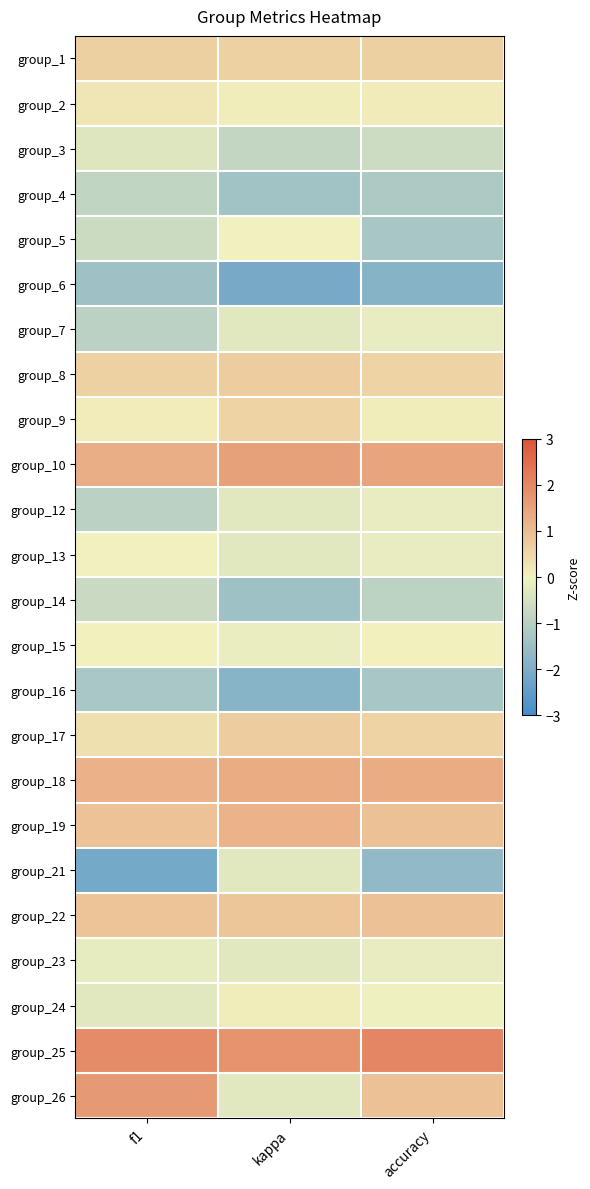

Which has a higher value, accuracy or f1?

accuracy